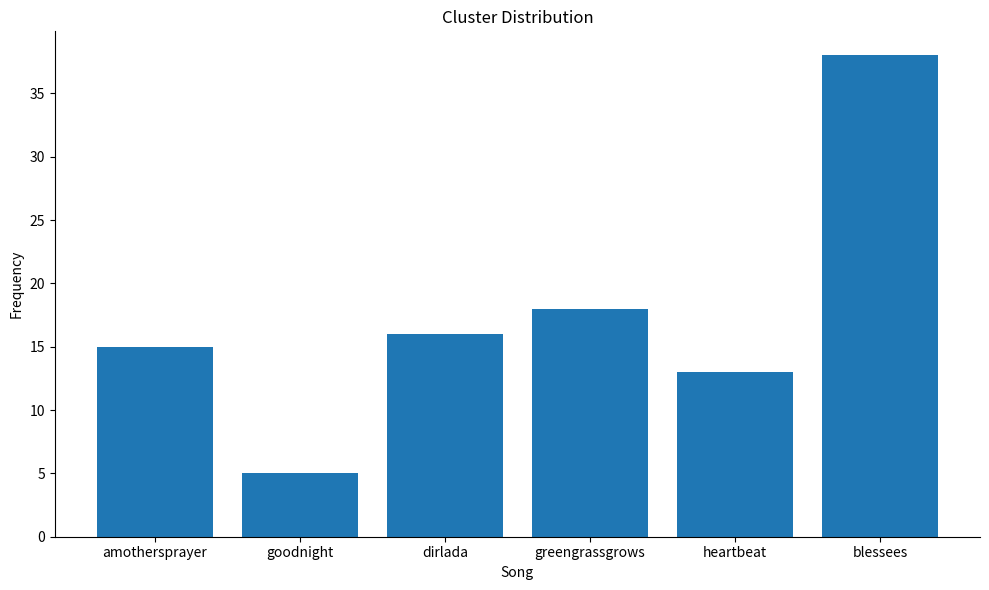

How many distinct data groups are displayed?

1